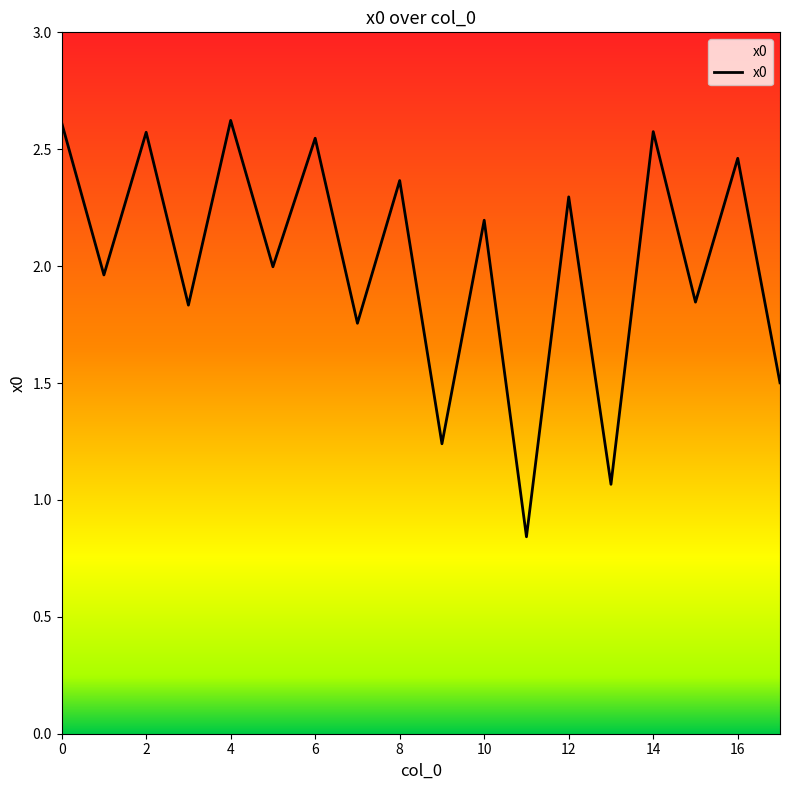

Does the chart display data point markers on the line(s)?

No